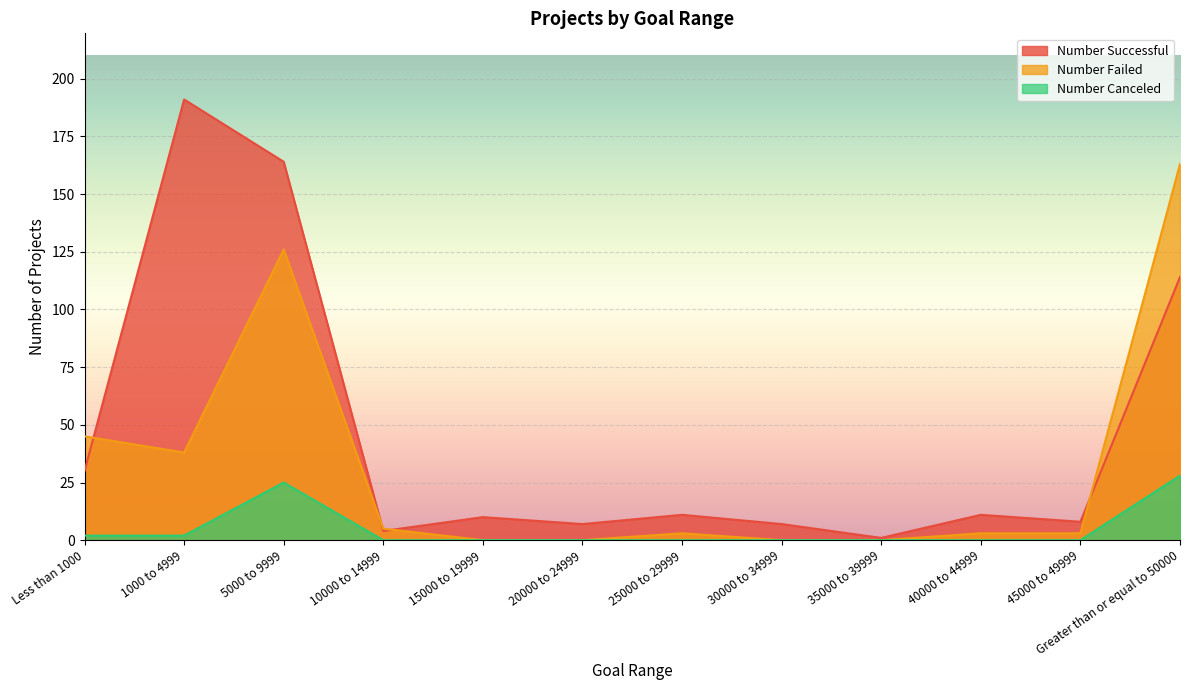

Count the number of categories in the chart.

12